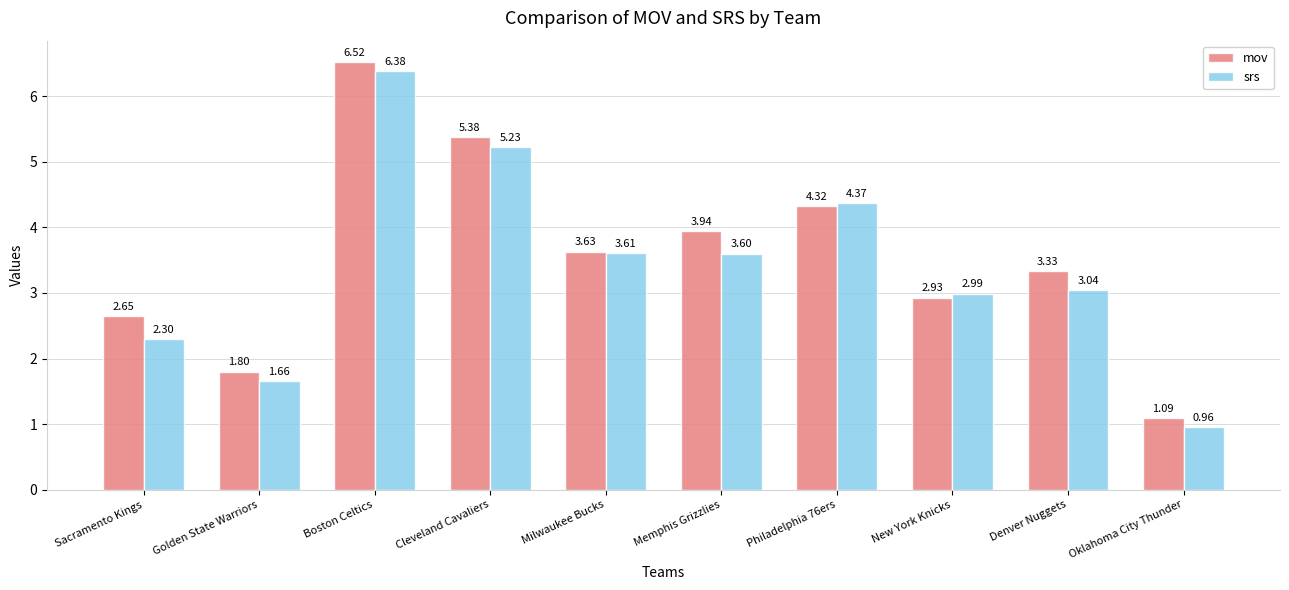

Which series has the largest total across all categories?

mov